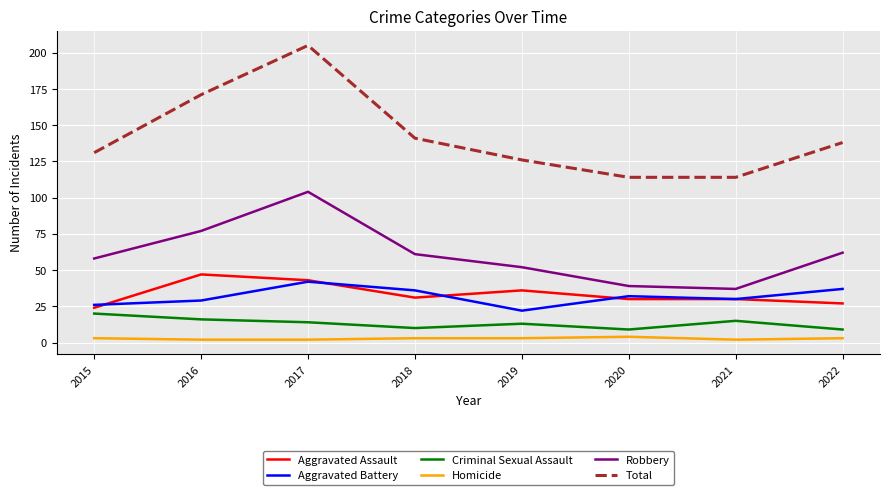

Reading left to right, extract all data points from this chart.

Aggravated Assault: 2015=24	2016=47	2017=43	2018=31	2019=36	2020=30	2021=30	2022=27
Aggravated Battery: 2015=26	2016=29	2017=42	2018=36	2019=22	2020=32	2021=30	2022=37
Criminal Sexual Assault: 2015=20	2016=16	2017=14	2018=10	2019=13	2020=9	2021=15	2022=9
Homicide: 2015=3	2016=2	2017=2	2018=3	2019=3	2020=4	2021=2	2022=3
Robbery: 2015=58	2016=77	2017=104	2018=61	2019=52	2020=39	2021=37	2022=62
Total: 2015=131	2016=171	2017=205	2018=141	2019=126	2020=114	2021=114	2022=138